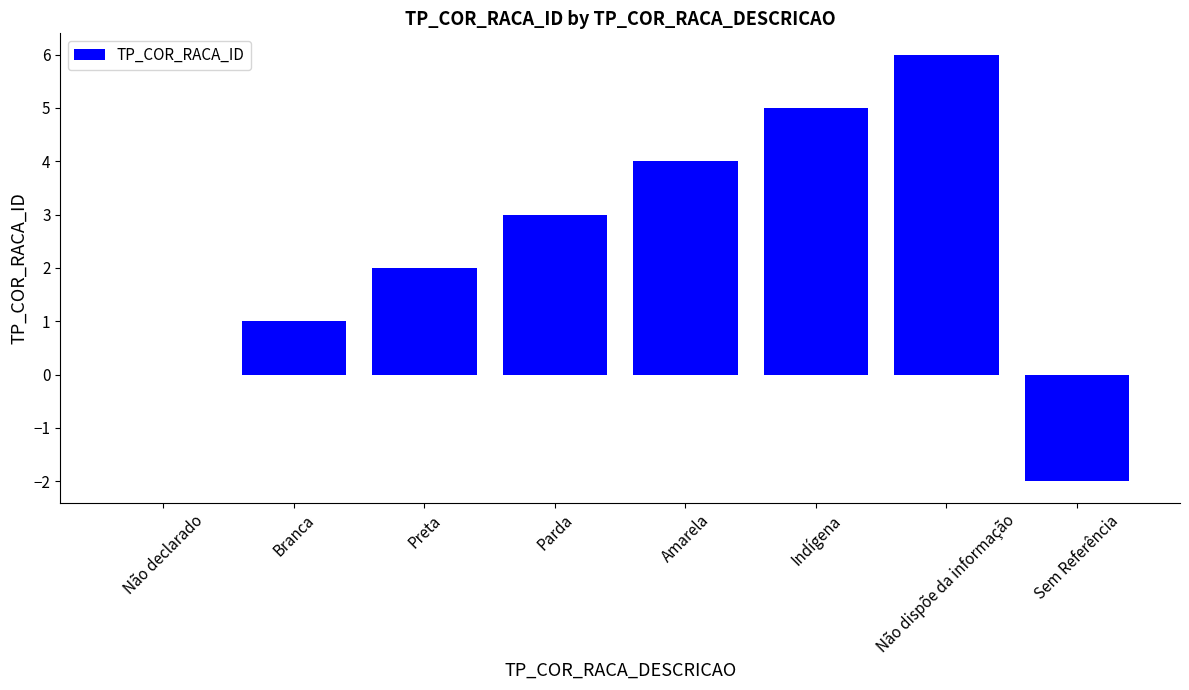

Which has a higher value, Não declarado or Amarela?

Amarela